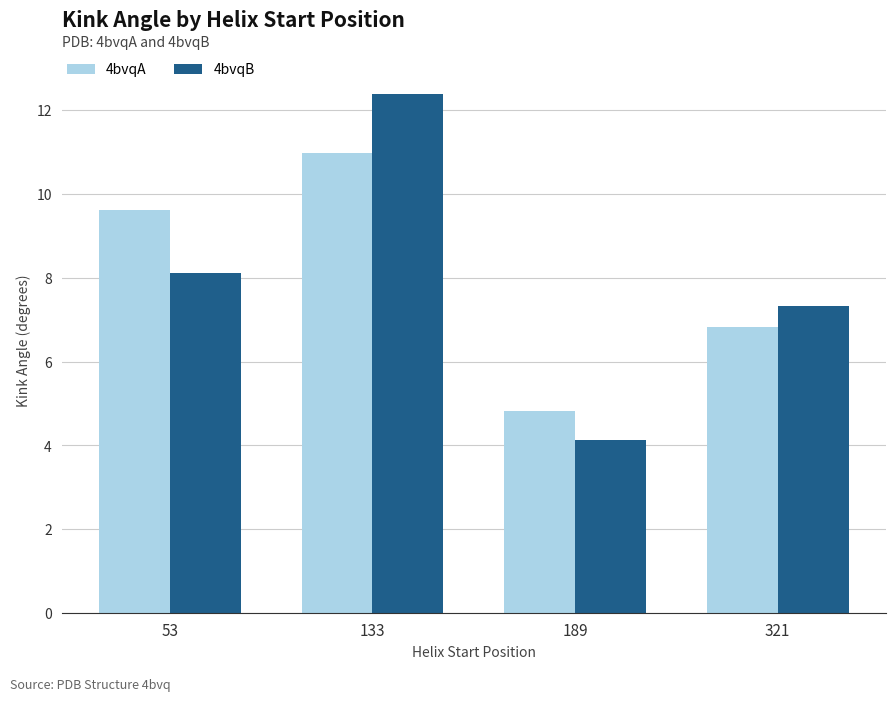

Which series changed the most between 53 and 189?

4bvqA